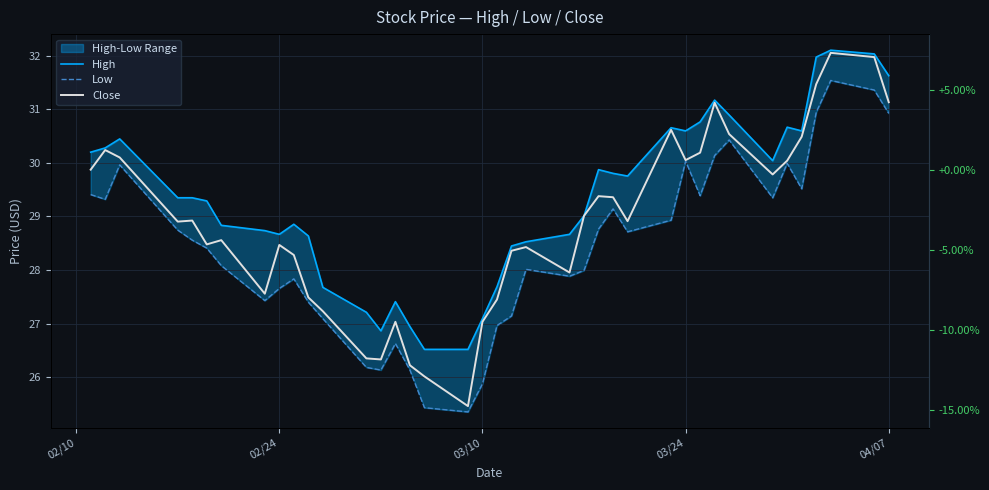

At which category does High reach its first local valley?

02/24